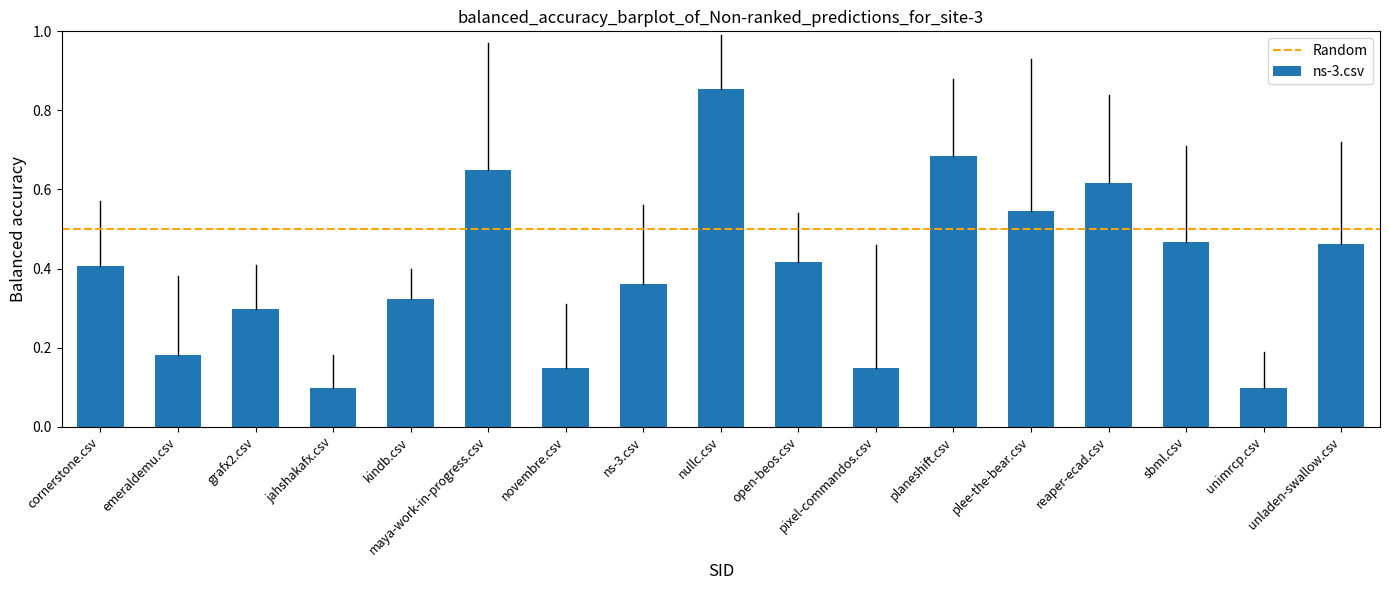

Count the values in the range 0 to 1.

17